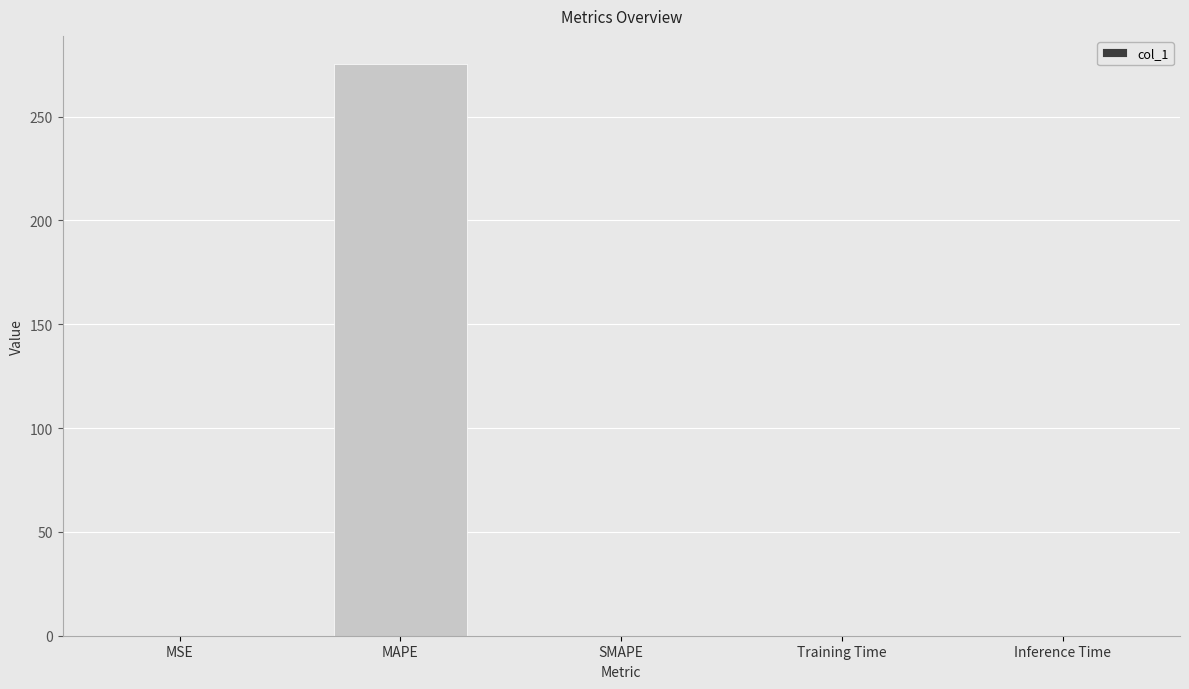

What is the sum of all values?

275.2